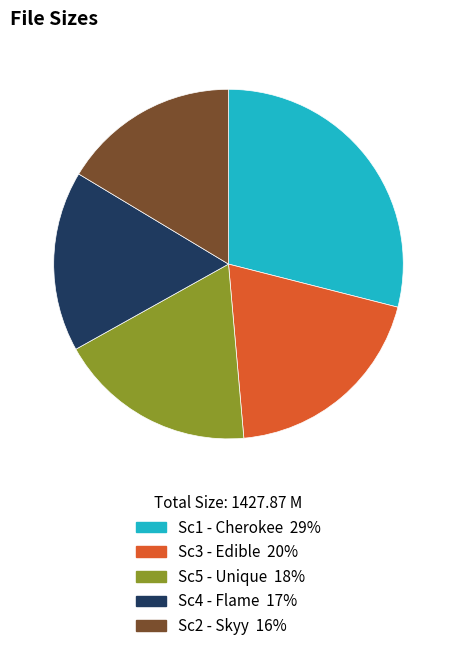

How many segments does this pie chart have?

5